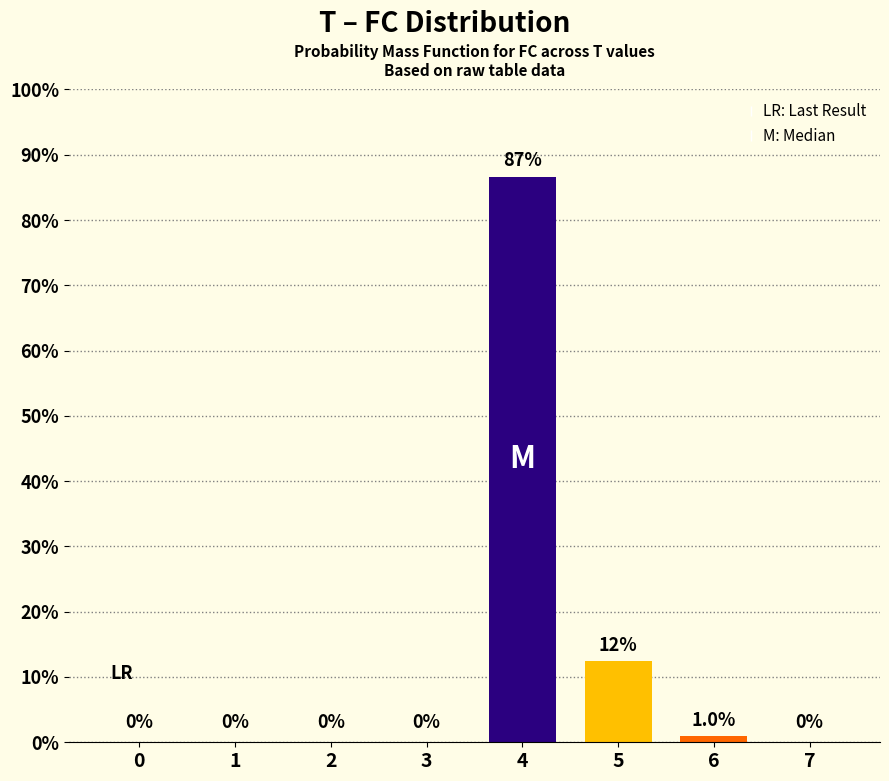

What is the difference between the values at 0 and 6?

1.0